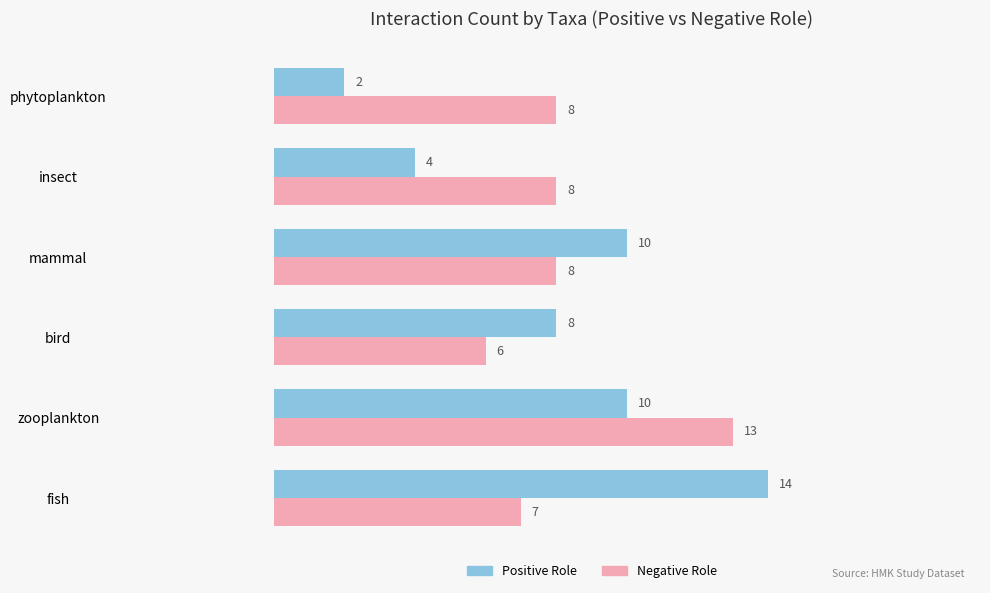

What is the maximum value shown in the chart?

14